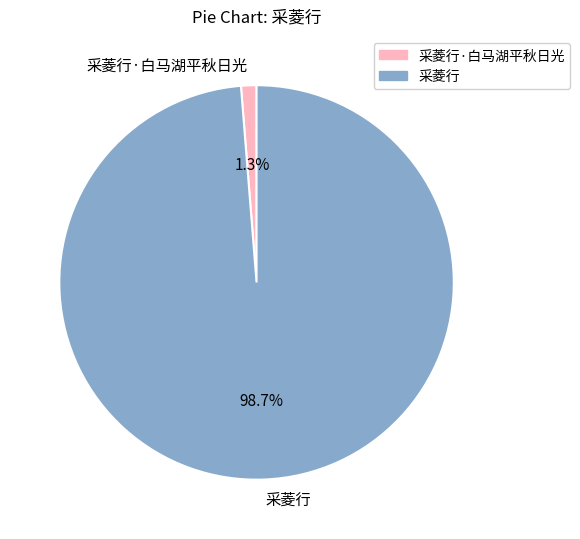

Is it true that 采菱行 is 92% of the pie?

False